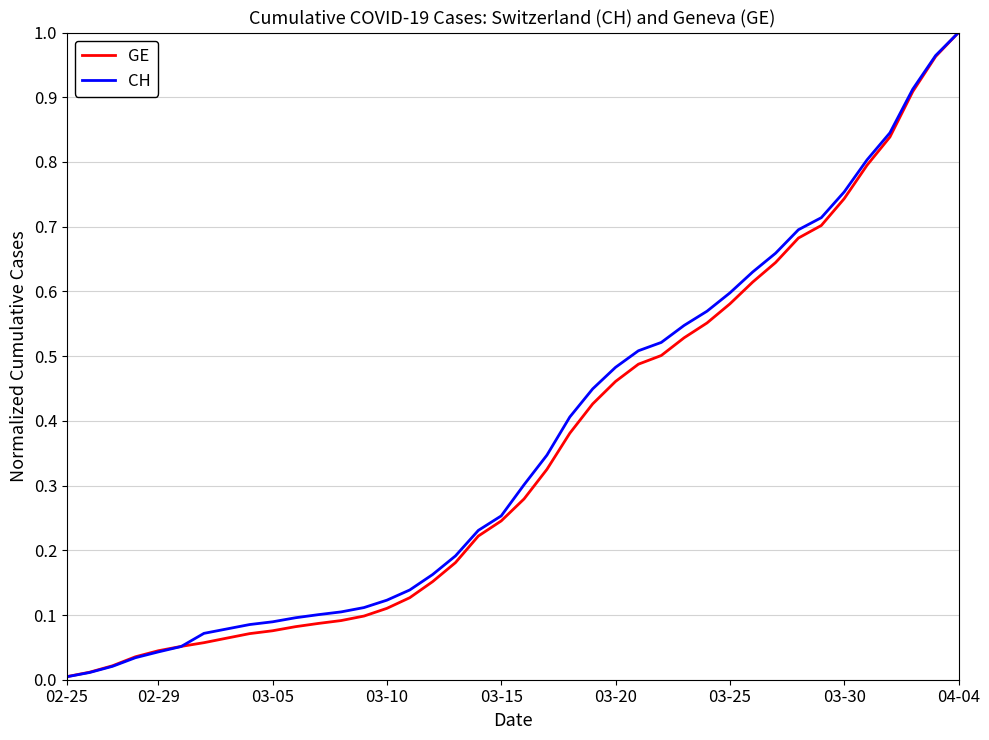

Which series has the widest spread of values?

CH